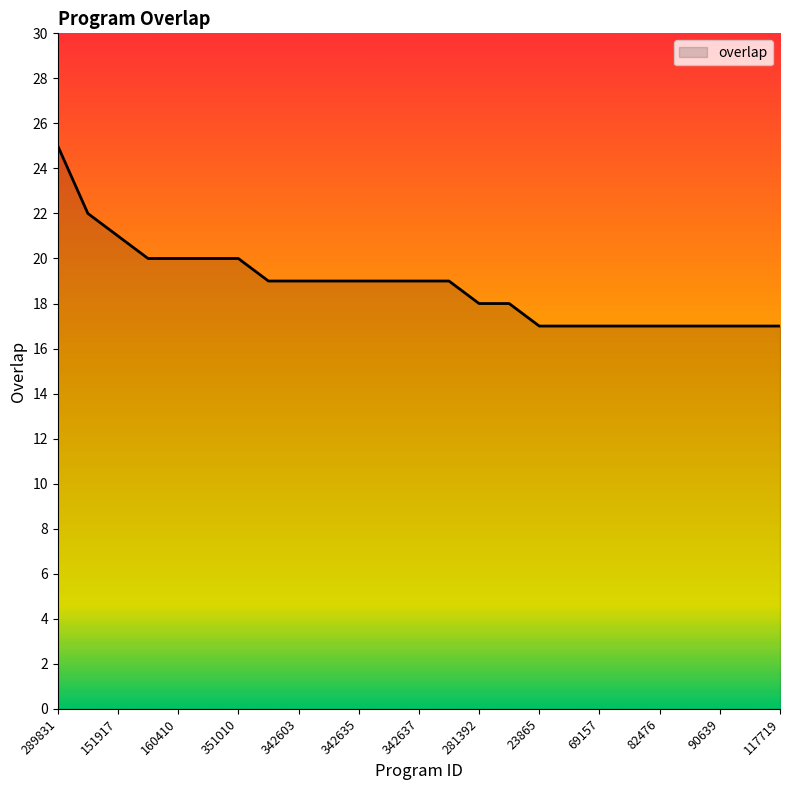

What is the difference between the maximum and minimum values?

8